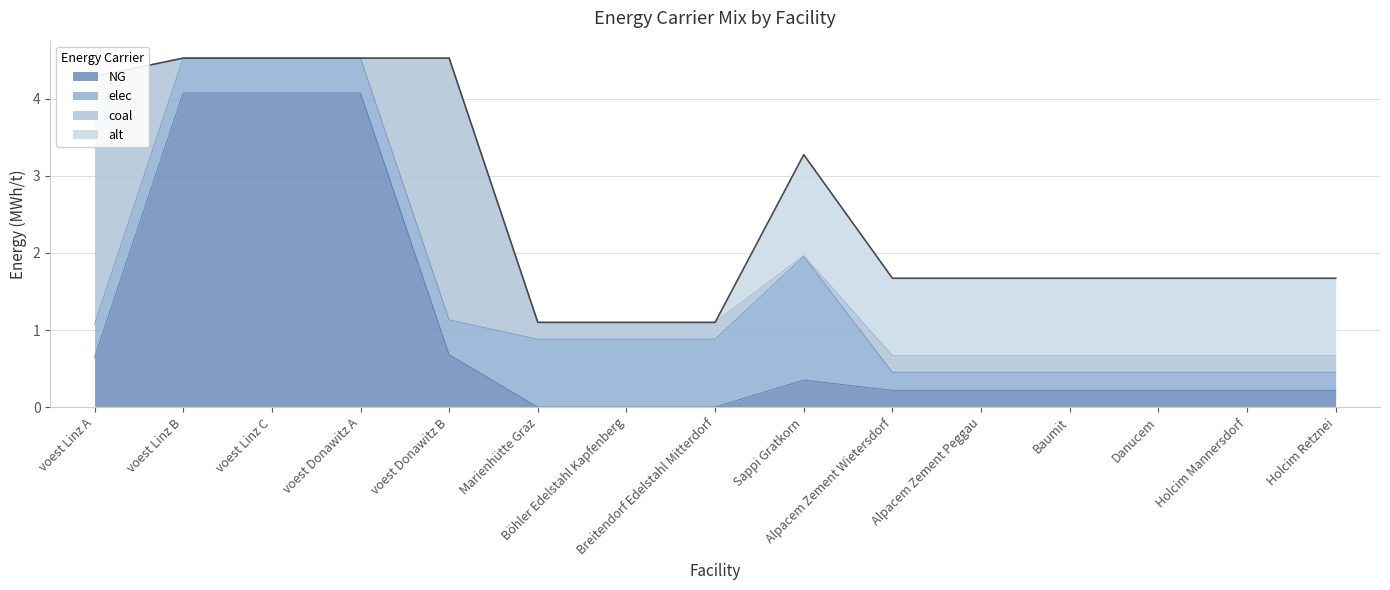

Which category has the highest value in the coal series?

voest Donawitz B